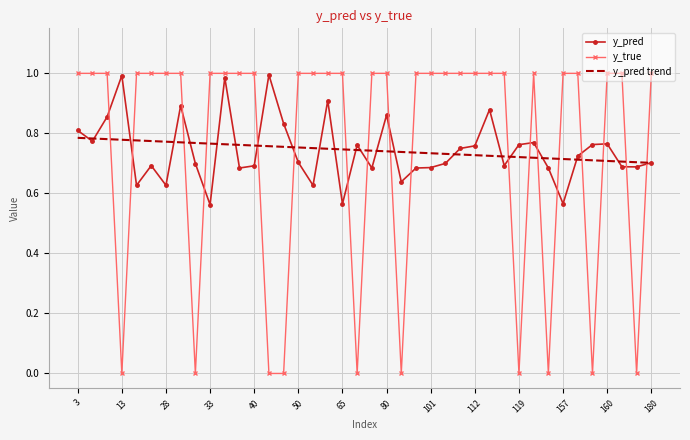

Which series has the widest spread of values?

y_true